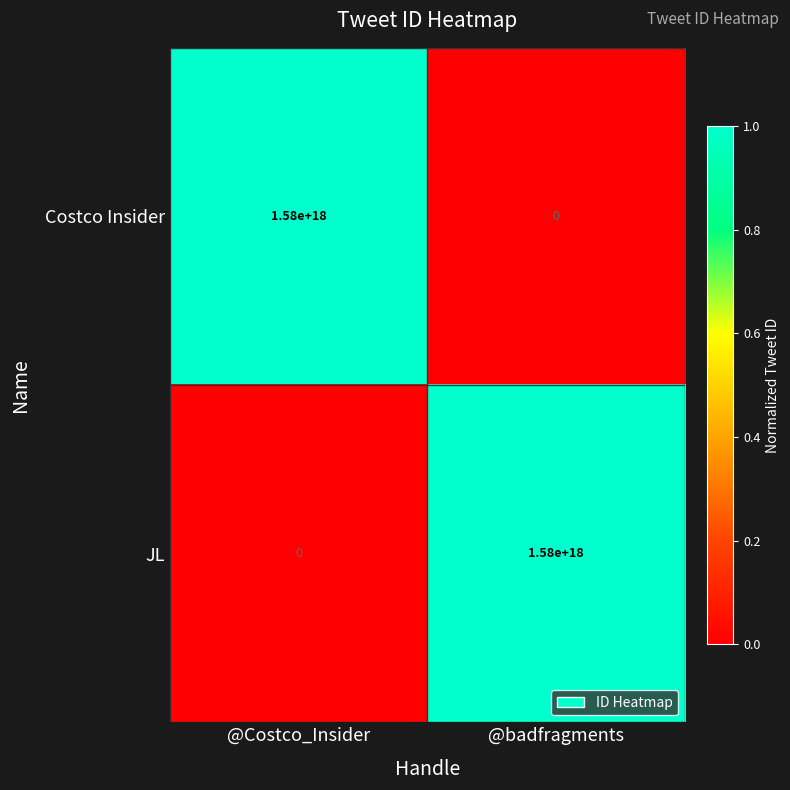

True or false: Costco Insider has a value of 0 at @badfragments.

True